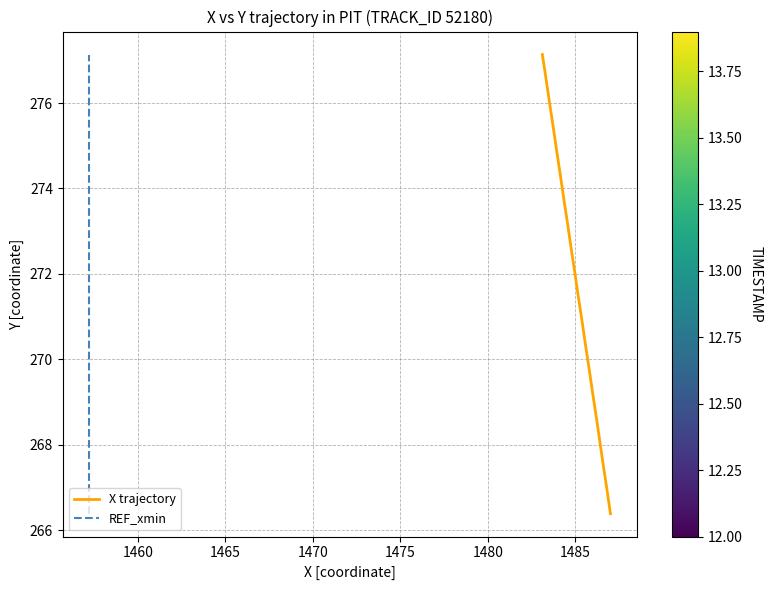

Which series has the largest total across all categories?

X trajectory